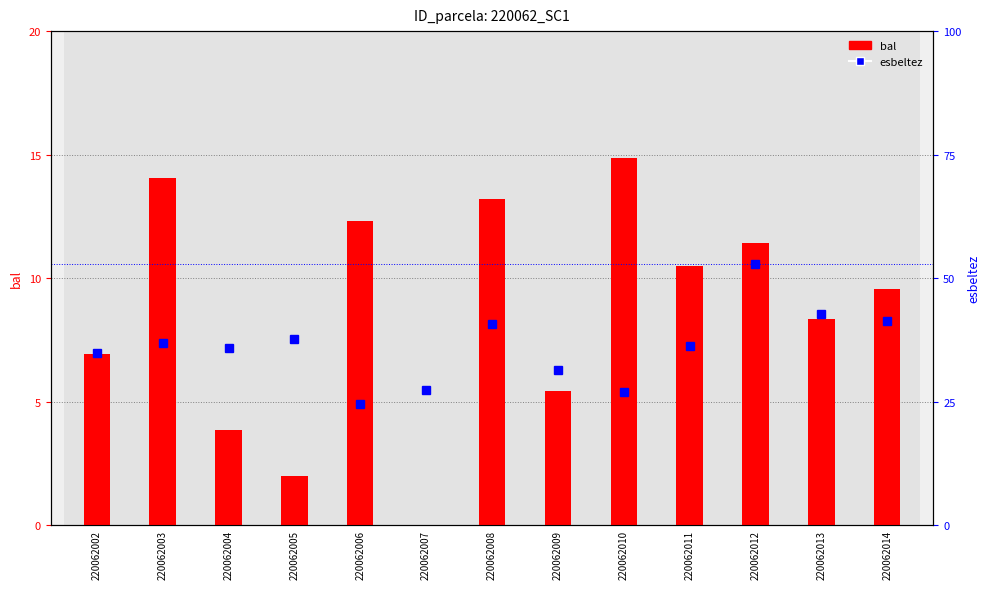

Where does the bal series first go above 9?

220062003